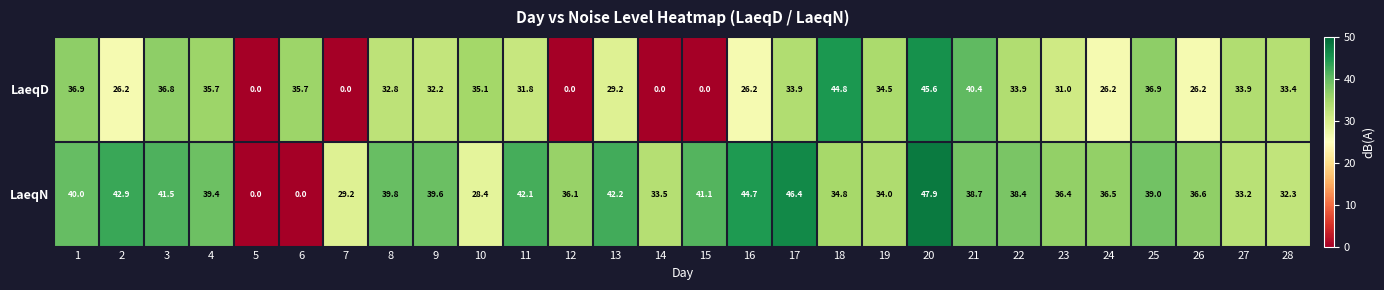

List the series in order of their peak value, highest first.

LaeqN, LaeqD